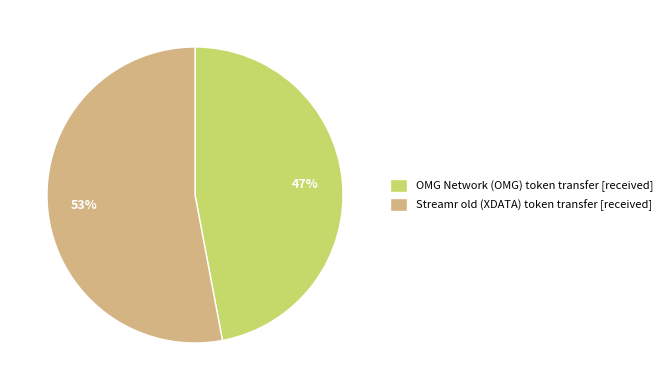

To the nearest percent, what percentage of the pie is Streamr old (XDATA)?

53%